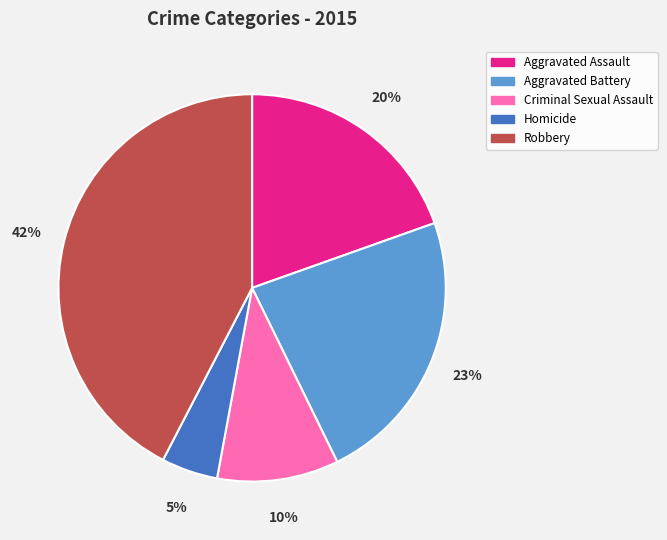

Which slice is the smallest?

Homicide